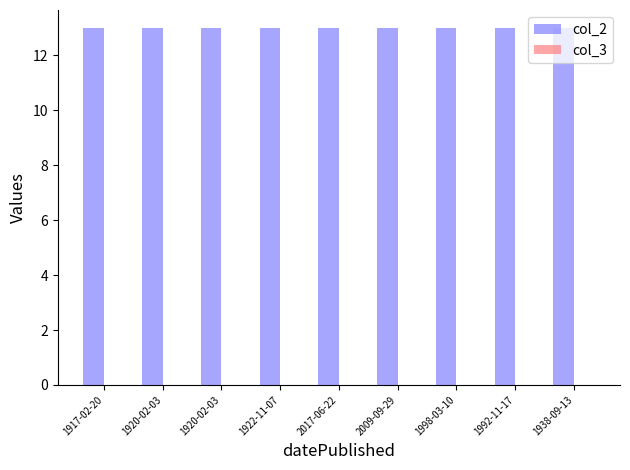

Rank the series by their average value, from highest to lowest.

col_2, col_3